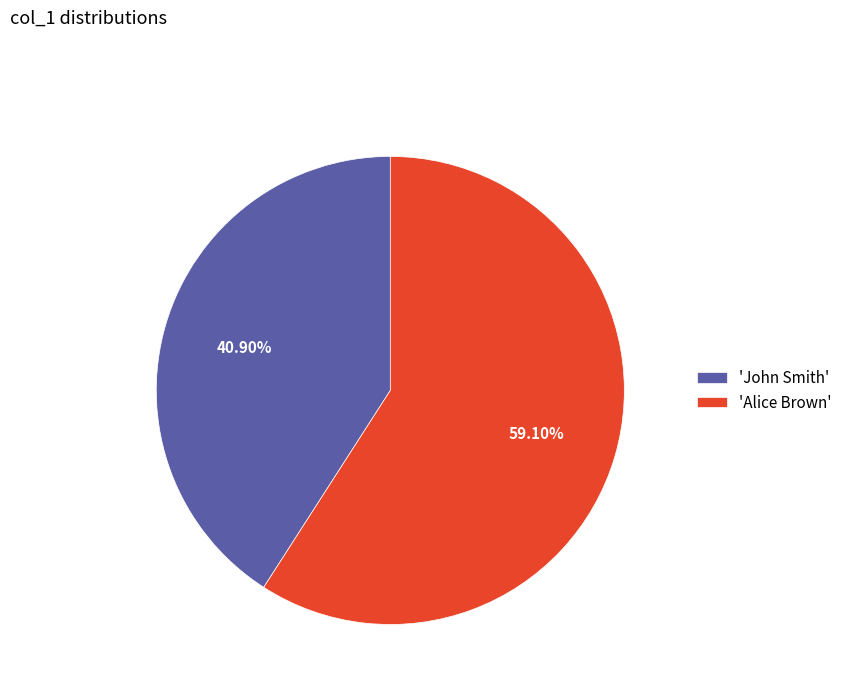

Do 'John Smith' and 'Alice Brown' together represent more than half of the pie?

Yes